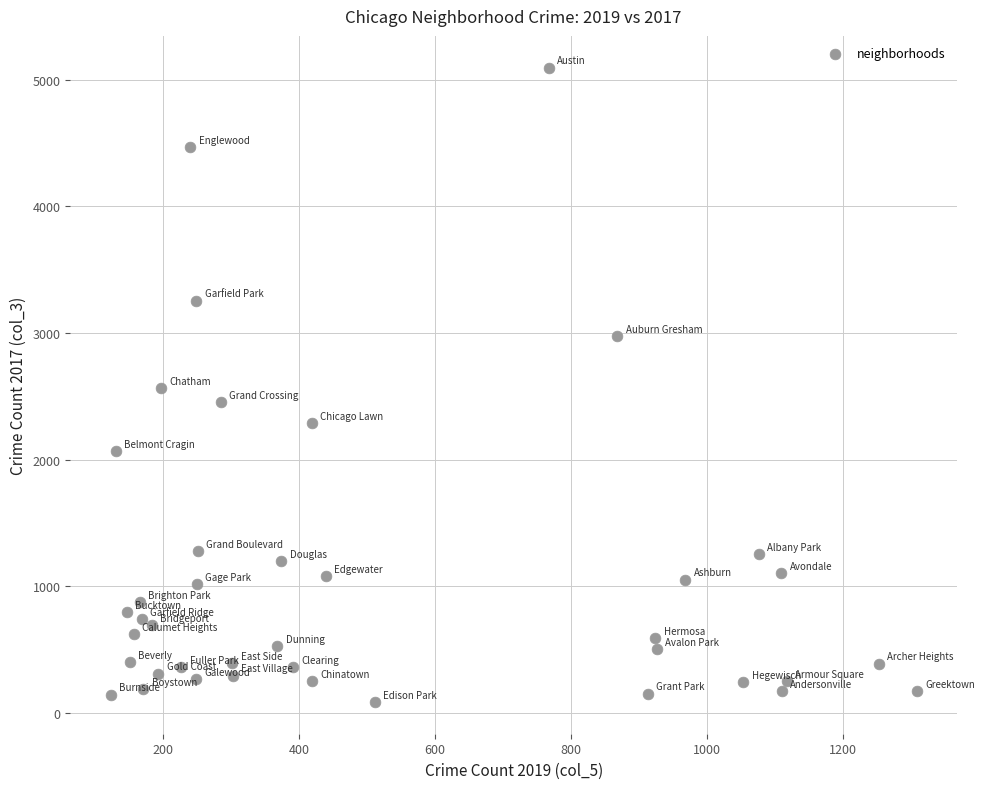

What is the range of Y values (max minus min)?

5009